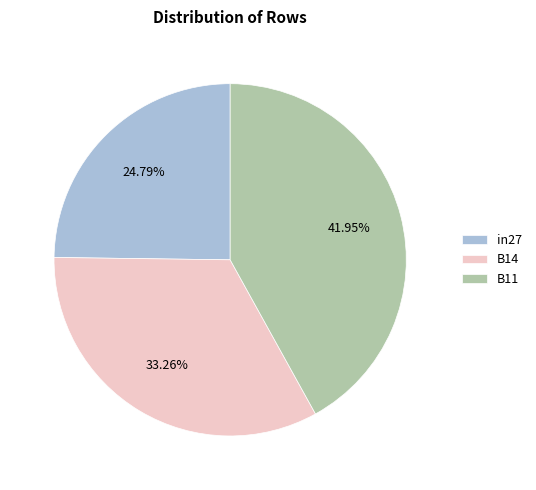

To the nearest percent, what portion does B14 represent?

33%